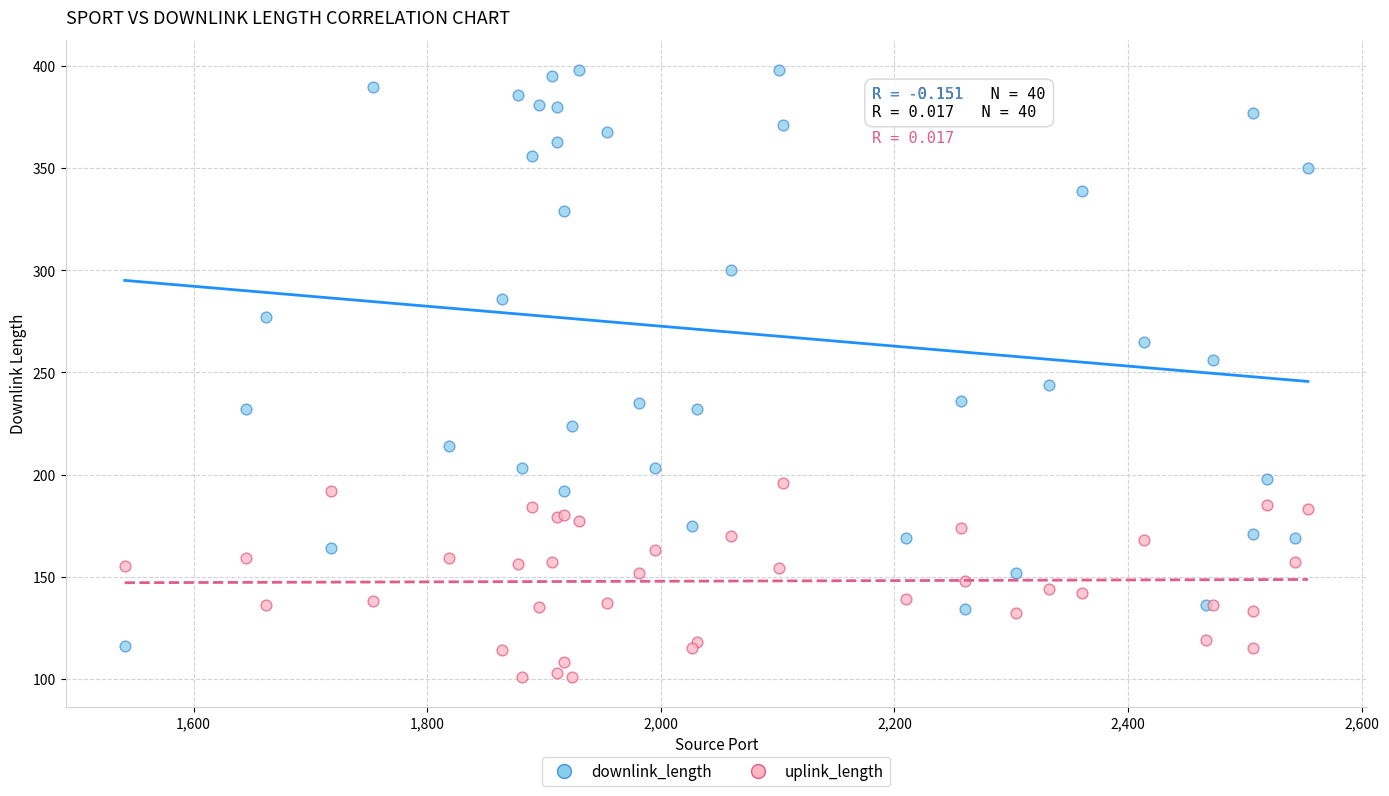

What is the X range (max minus min) for the scatter plot?

1013